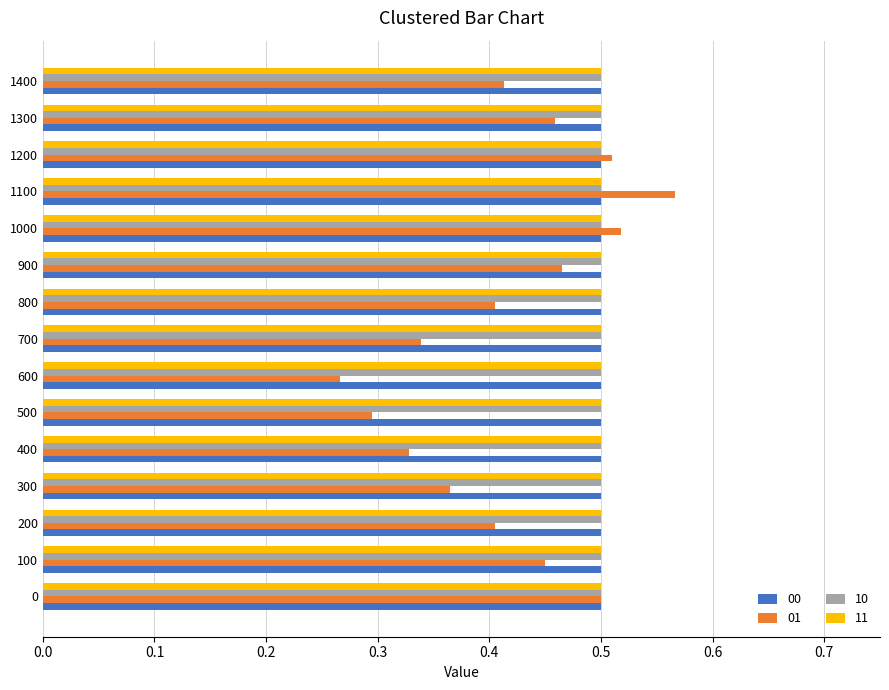

True or false: 01 has a value of 0.4 at 500.

False